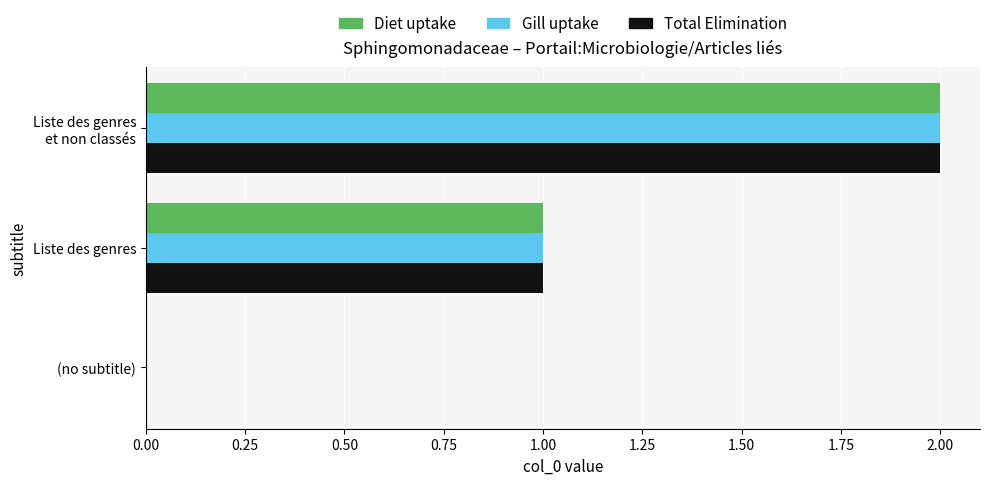

The Gill uptake series shows 0 at (no subtitle). True or false?

True